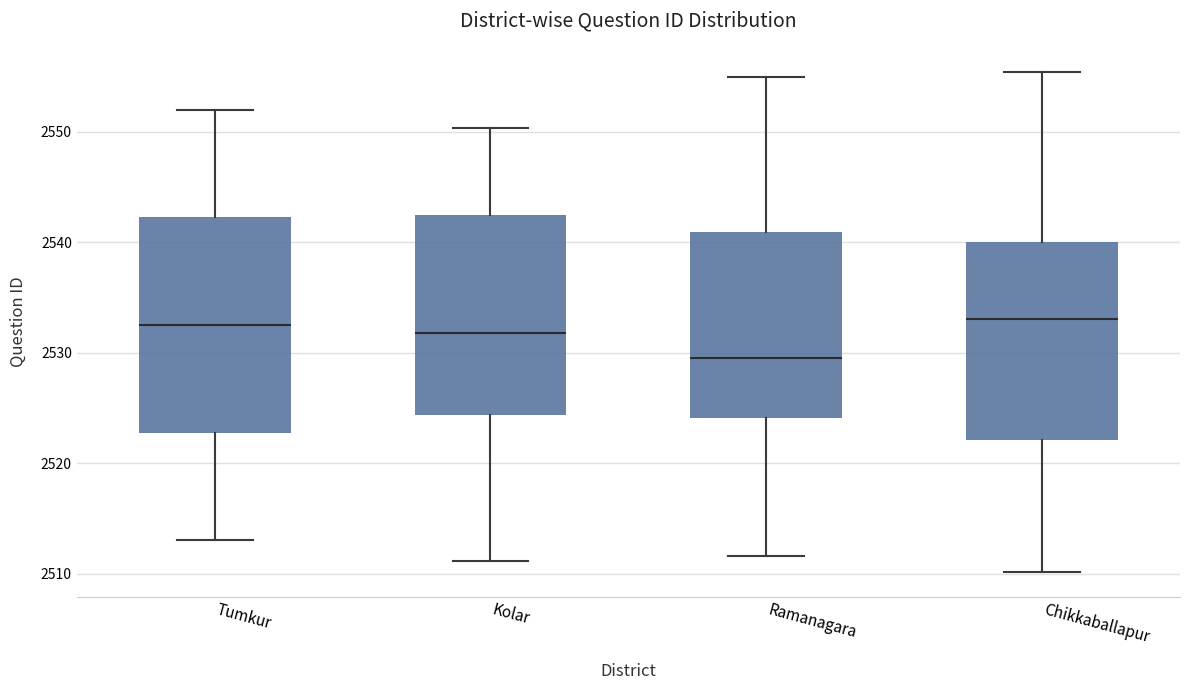

Reading left to right, transcribe this box plot: for each box, give where its median line is, the range the box spans, and where its two whiskers end, as read against the y-axis. The values are not printed on the chart, so give them approximately, as read against the axis.

Tumkur: median 2533, box 2523 to 2542, whiskers 2513 to 2552
Kolar: median 2532, box 2524 to 2543, whiskers 2511 to 2550
Ramanagara: median 2529, box 2524 to 2541, whiskers 2512 to 2555
Chikkaballapur: median 2533, box 2522 to 2540, whiskers 2510 to 2555